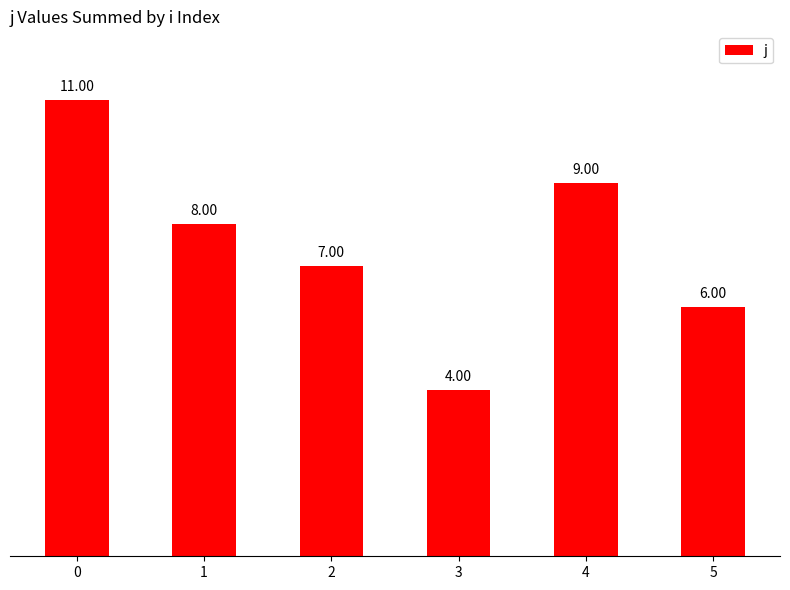

Where is the data nearest to the value 7?

2